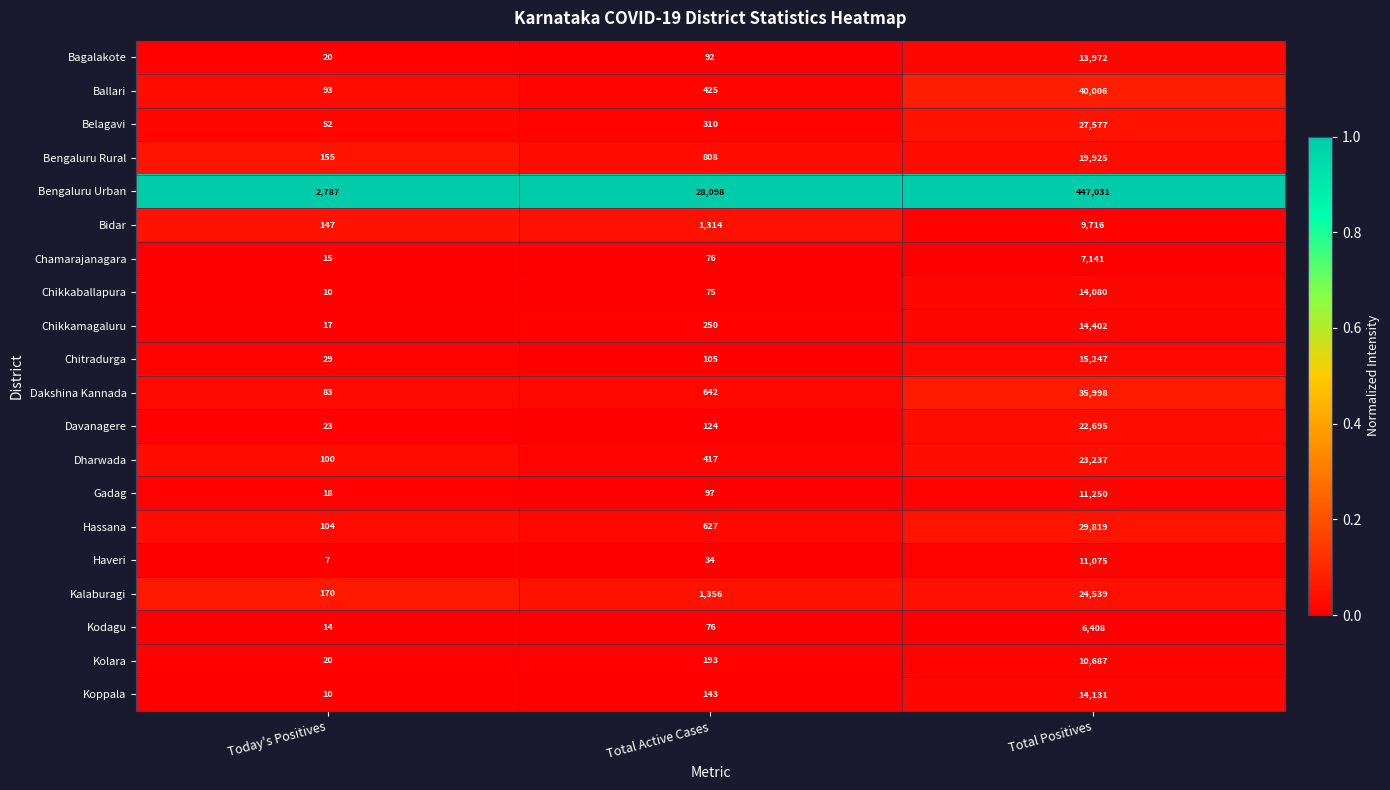

Is it true that Belagavi equals 93 at Today's Positives?

False